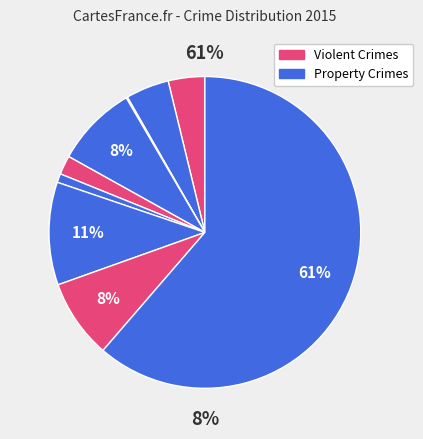

Rank the categories by value from lowest to highest.

Arson, Homicide, Criminal Sexual Assault, Aggravated Assault, Aggravated Battery, Robbery, Burglary, Motor Vehicle Theft, Theft